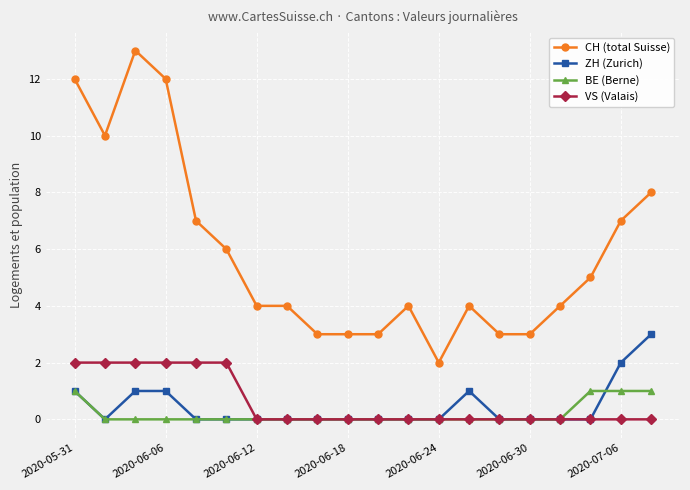

After their last crossing, which series has the higher values: ZH (Zurich) or BE (Berne)?

ZH (Zurich)